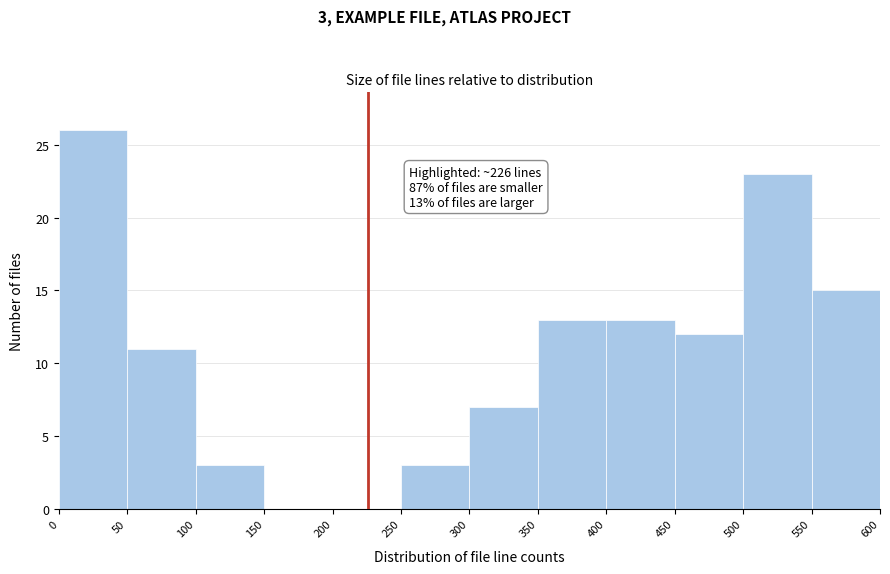

Over which range of the x-axis is the bar tallest?

0 to 50